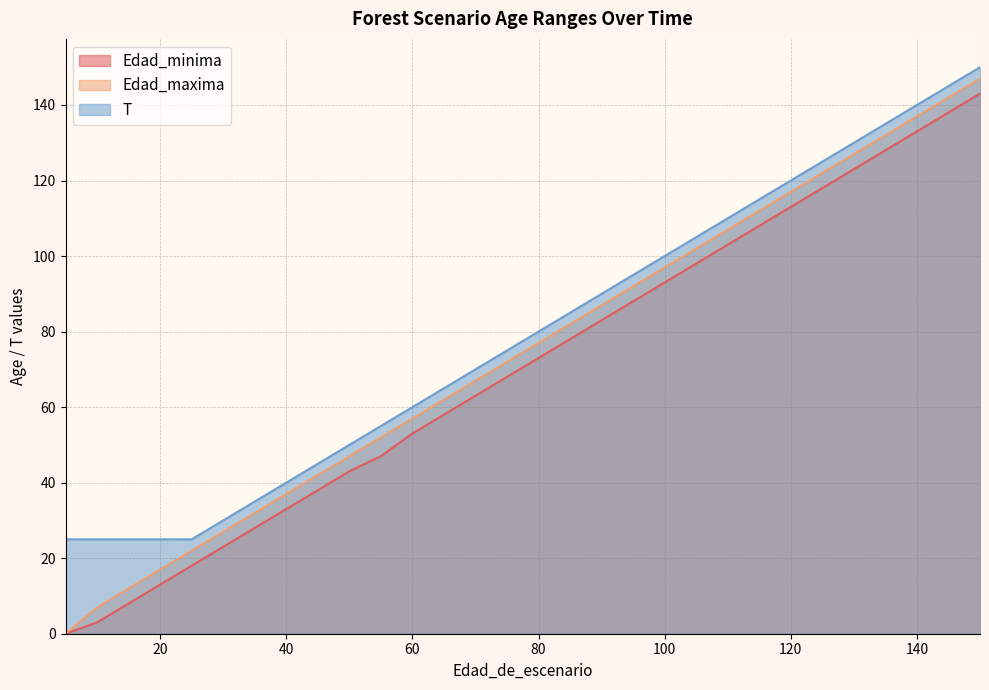

Which has a higher value, 75 or 60?

75